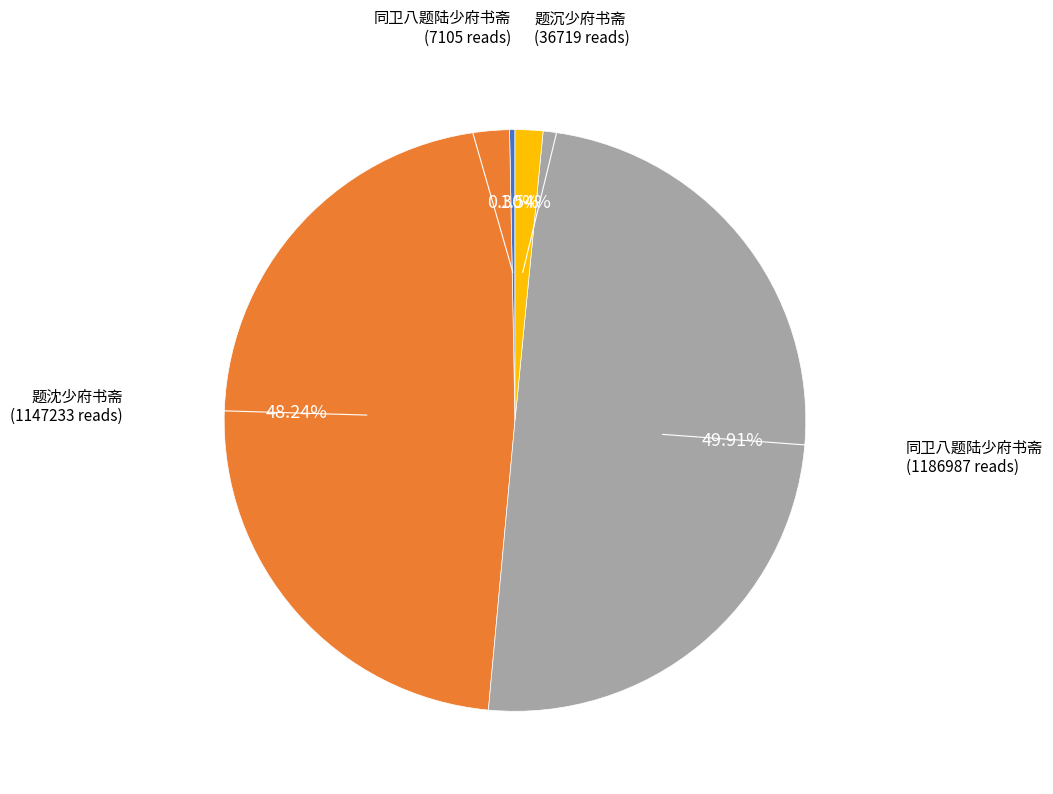

How many segments does this pie chart have?

4